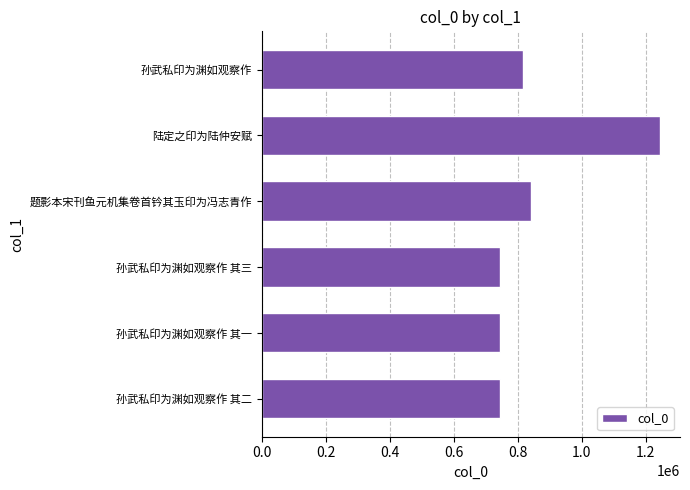

Where is the data nearest to the value 994856?

题影本宋刊鱼元机集卷首钤其玉印为冯志青作